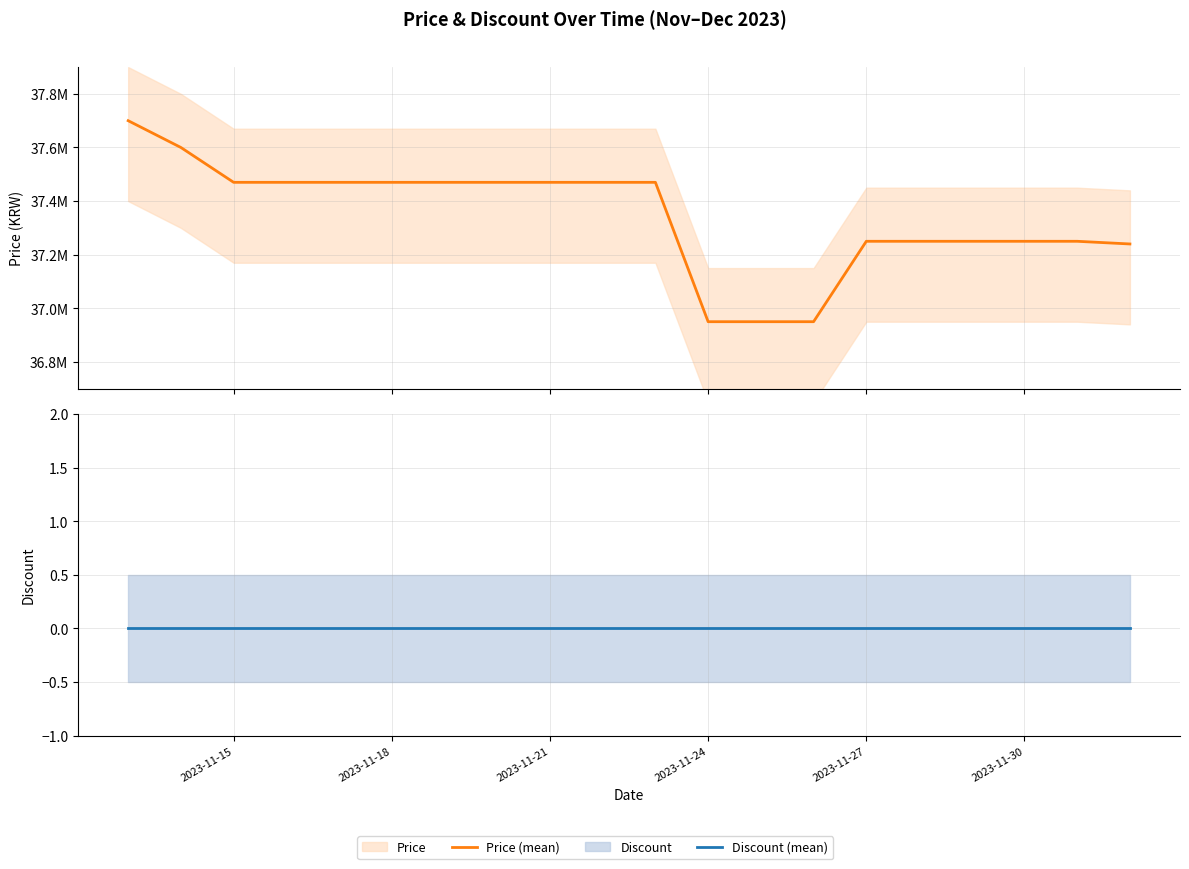

At how many categories does at least one series exceed 8256288?

20